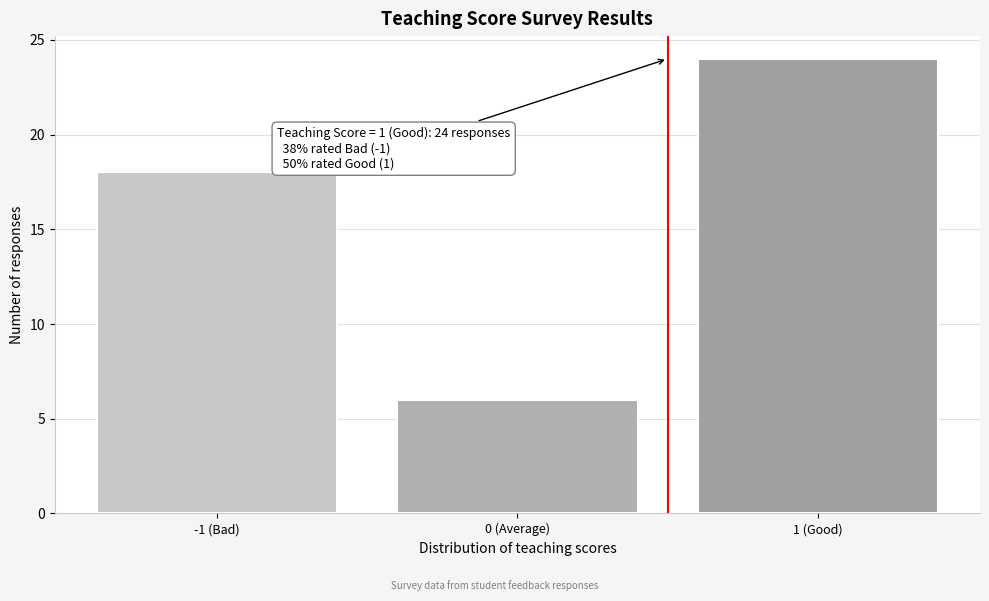

Reading left to right, transcribe all the data shown in this chart.

18	6	24